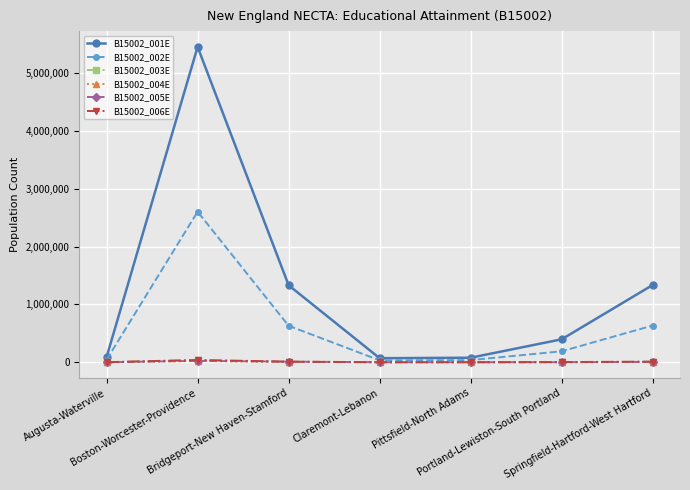

True or false: B15002_002E has more than 1 points higher than both neighbors.

False